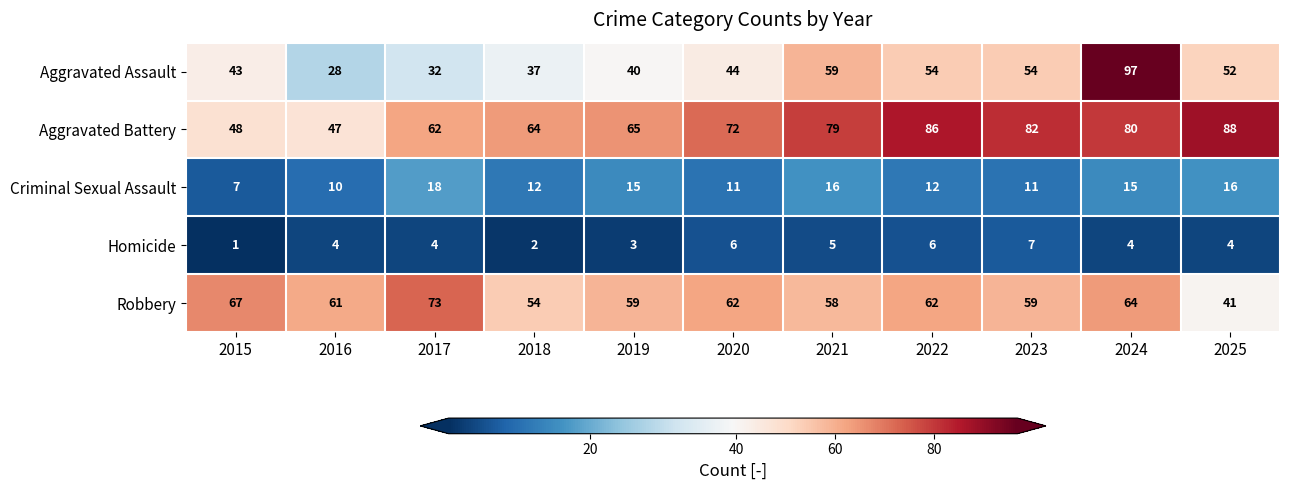

Rank the series at 2021 from highest to lowest value.

Aggravated Battery, Aggravated Assault, Robbery, Criminal Sexual Assault, Homicide